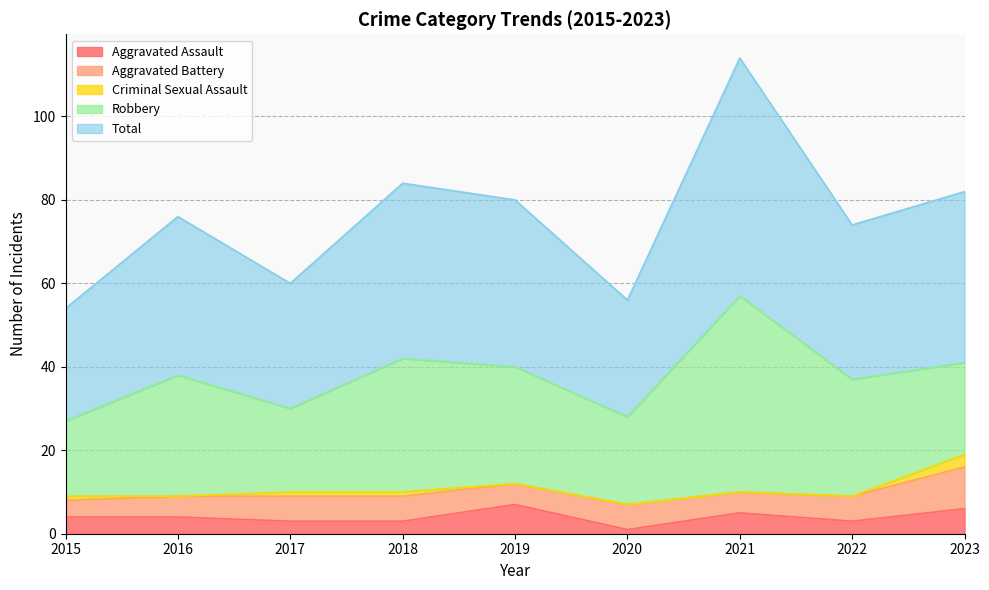

At which category does Total reach its first local peak?

2016